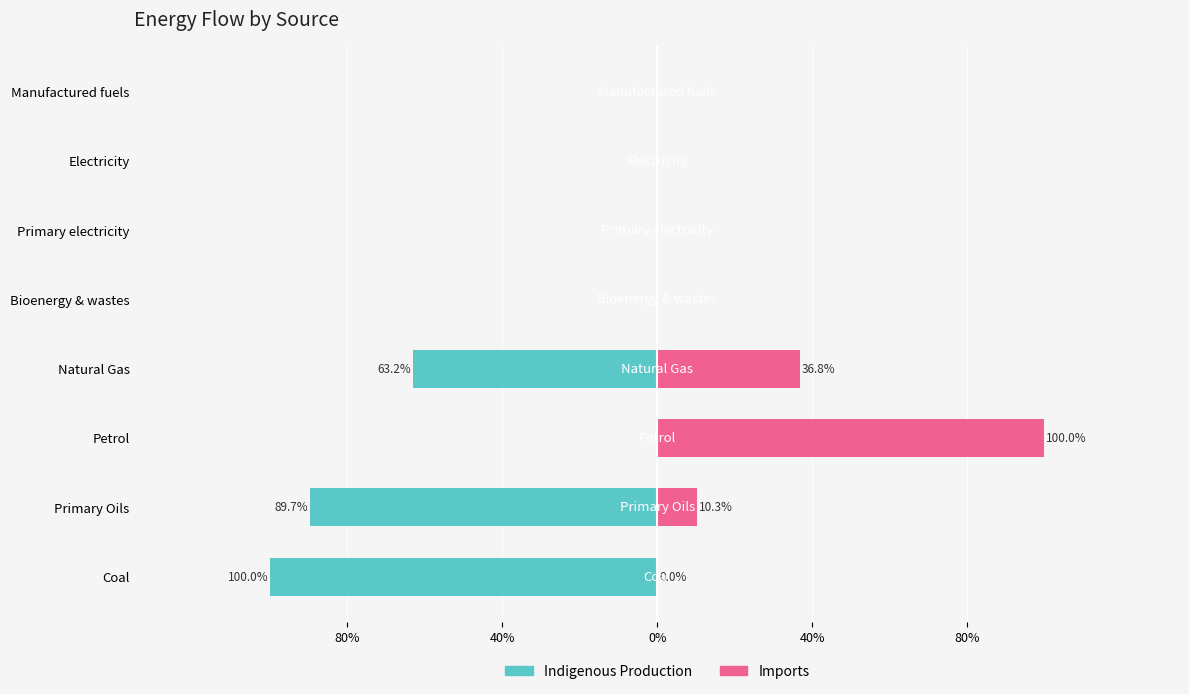

How many bars are there in total?

16